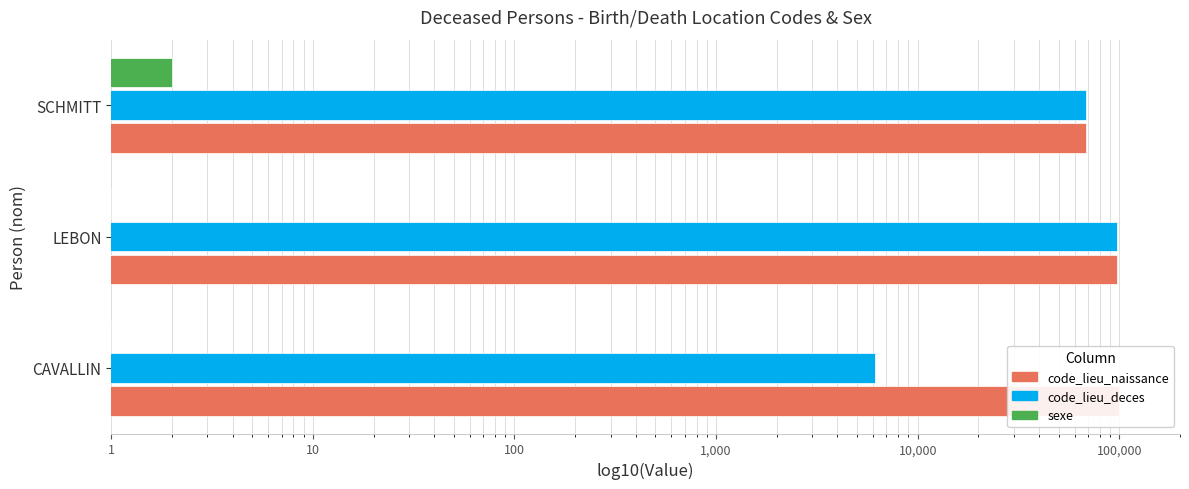

What are all the series names shown in the legend?

code_lieu_naissance, code_lieu_deces, sexe